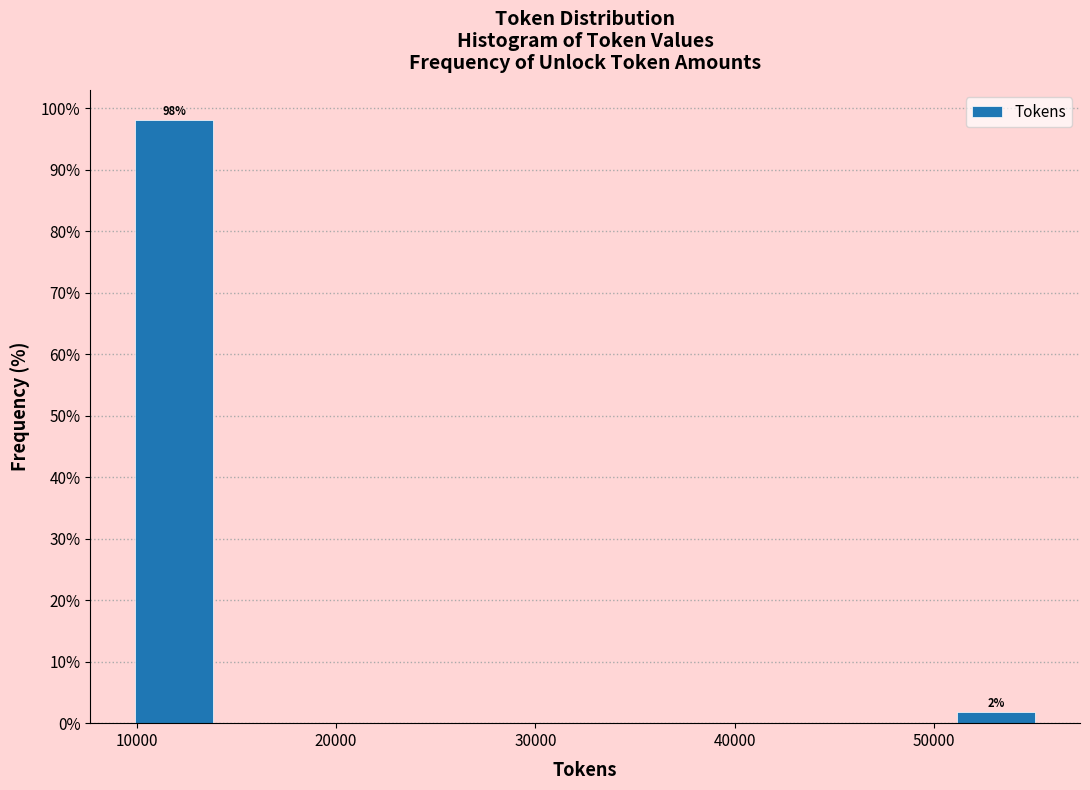

Over which range of the x-axis is the bar tallest?

10000 to 14000